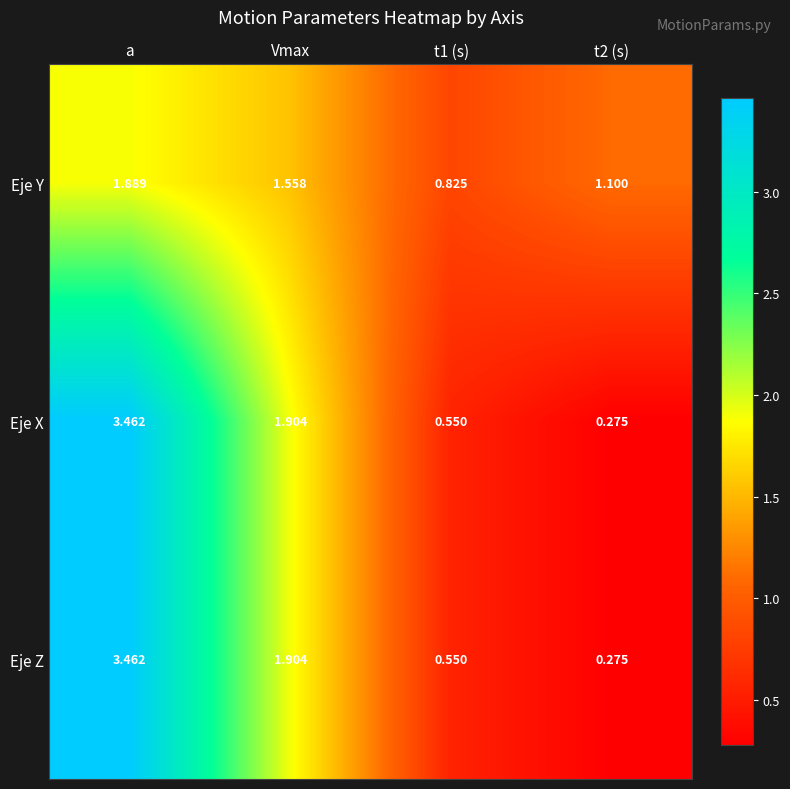

Which category has the highest value across all series?

a